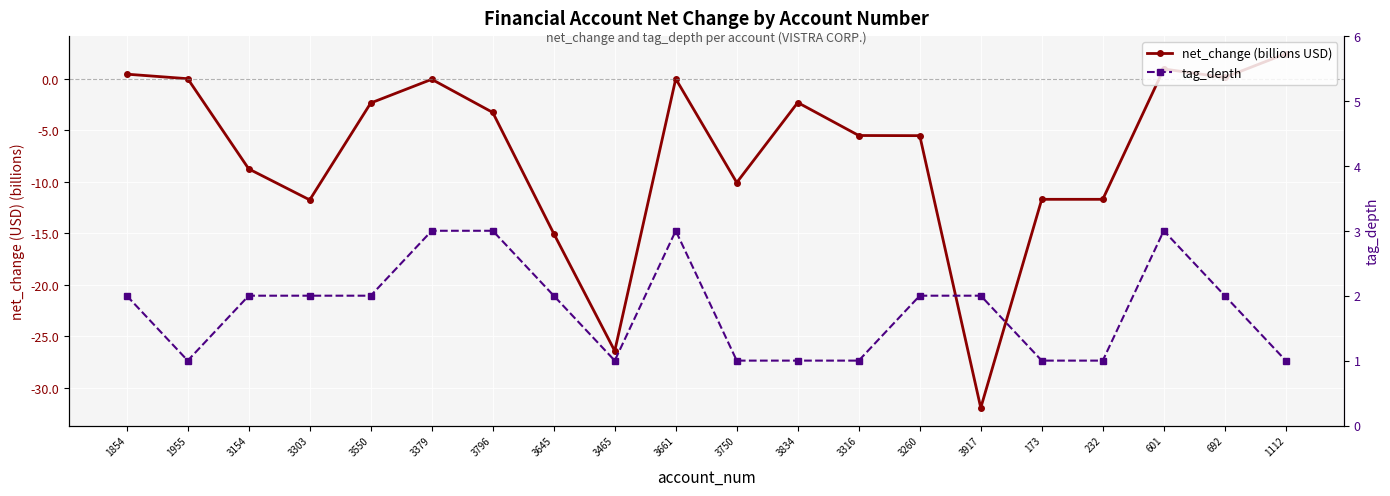

Between 173 and 1854, which is larger?

1854